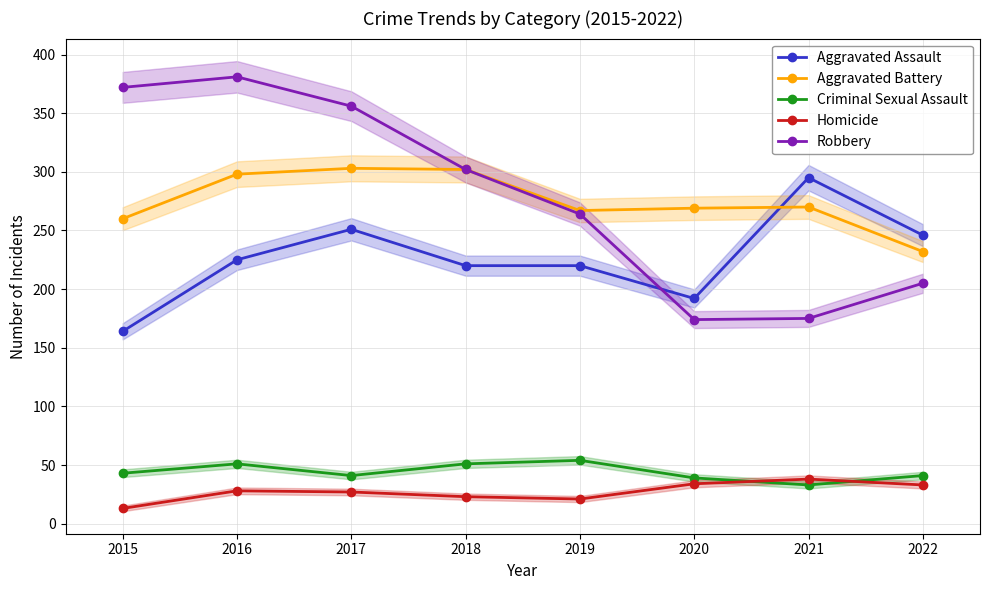

Where is the first local minimum for Robbery?

2020